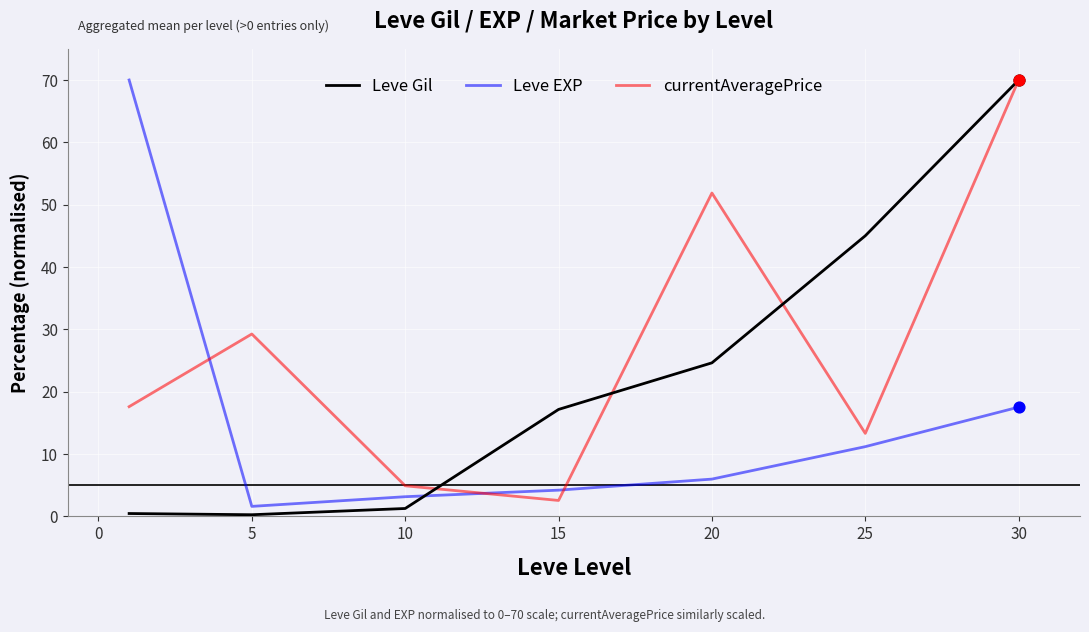

Which series has the largest total across all categories?

currentAveragePrice